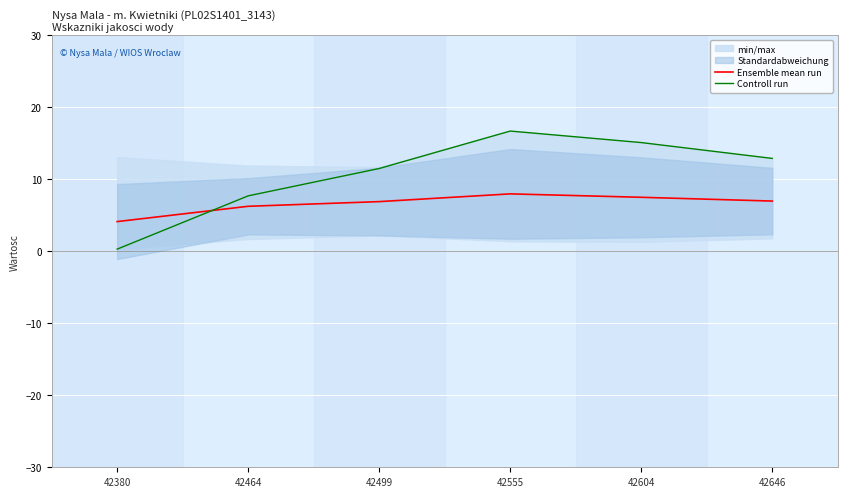

What is the value of the Ensemble mean run point at the 6th from the left?

7.0